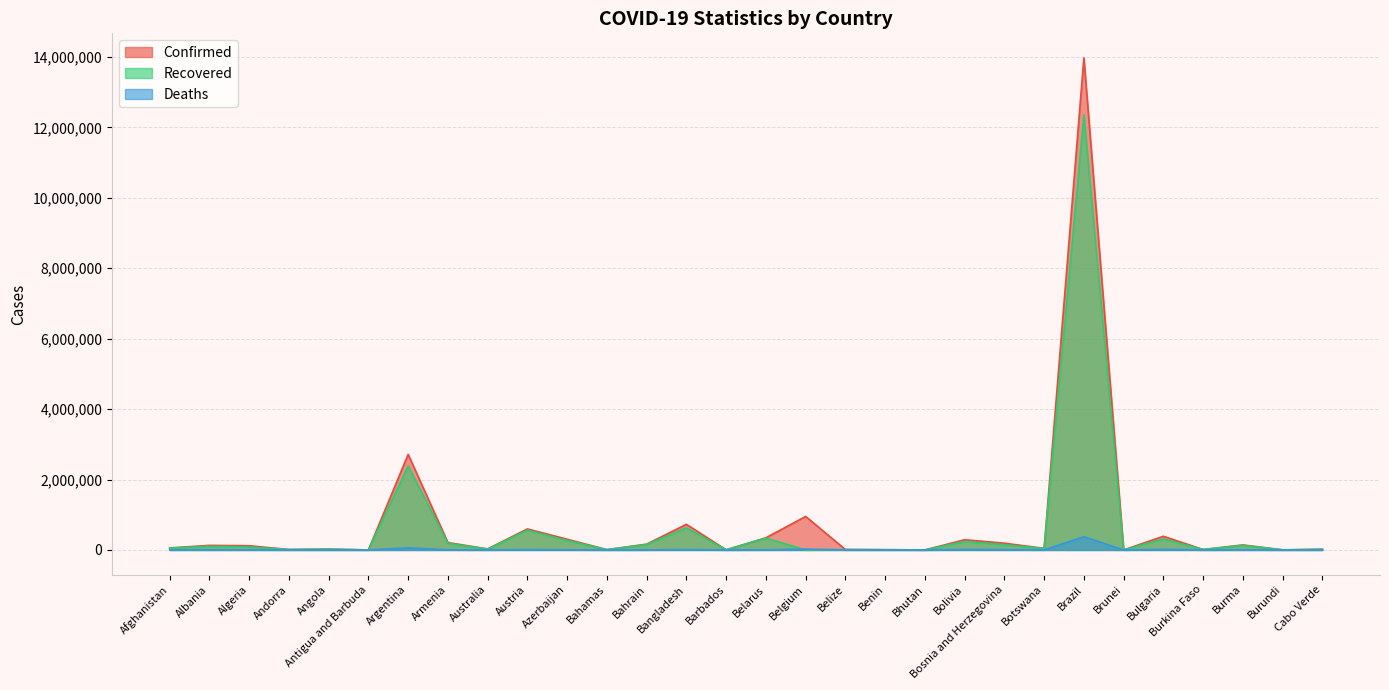

Rank the categories by Deaths value from highest to lowest.

Brazil, Argentina, Belgium, Bulgaria, Bolivia, Bangladesh, Austria, Bosnia and Herzegovina, Azerbaijan, Armenia, Burma, Algeria, Afghanistan, Belarus, Albania, Australia, Botswana, Bahrain, Angola, Belize, Bahamas, Cabo Verde, Burkina Faso, Andorra, Benin, Barbados, Antigua and Barbuda, Burundi, Brunei, Bhutan